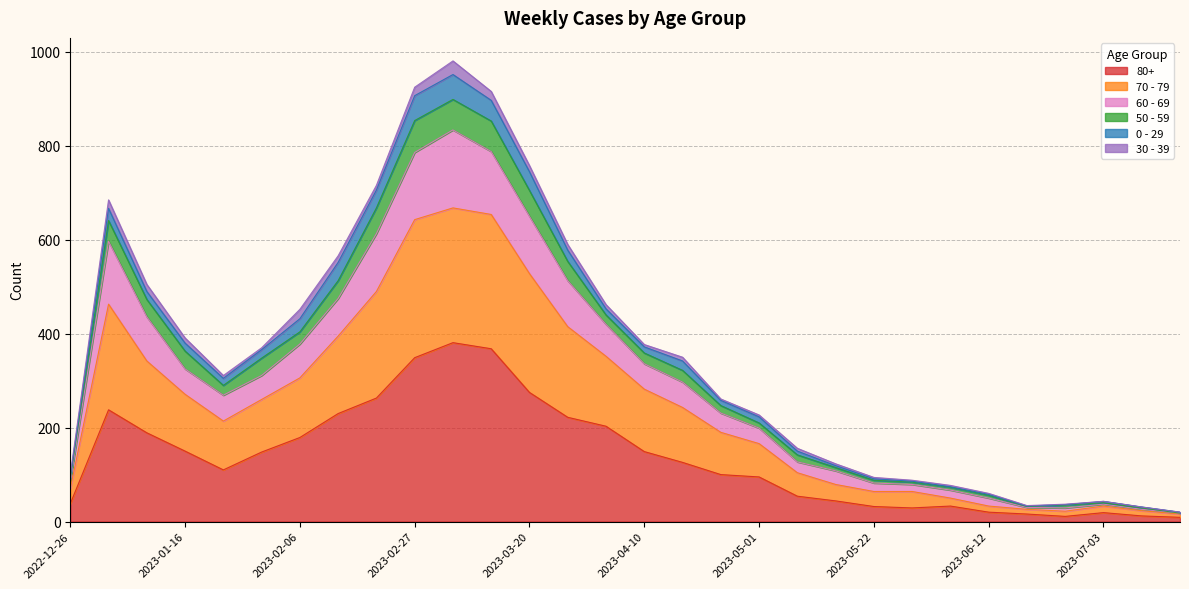

Does the chart display data point markers on the line(s)?

No